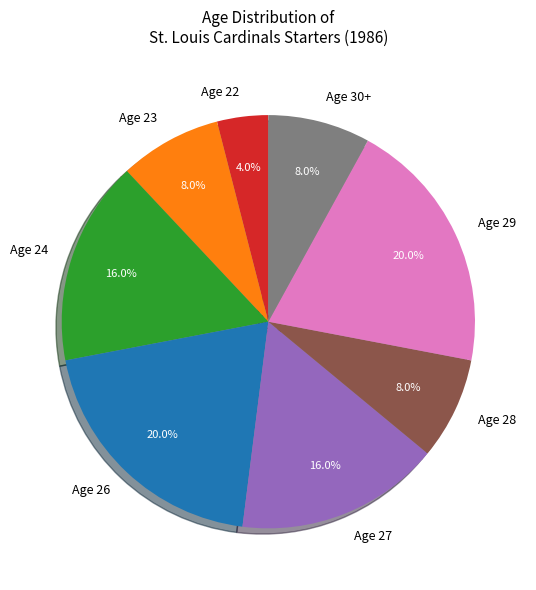

To the nearest percent, what percentage of the pie is Age 30+?

8%